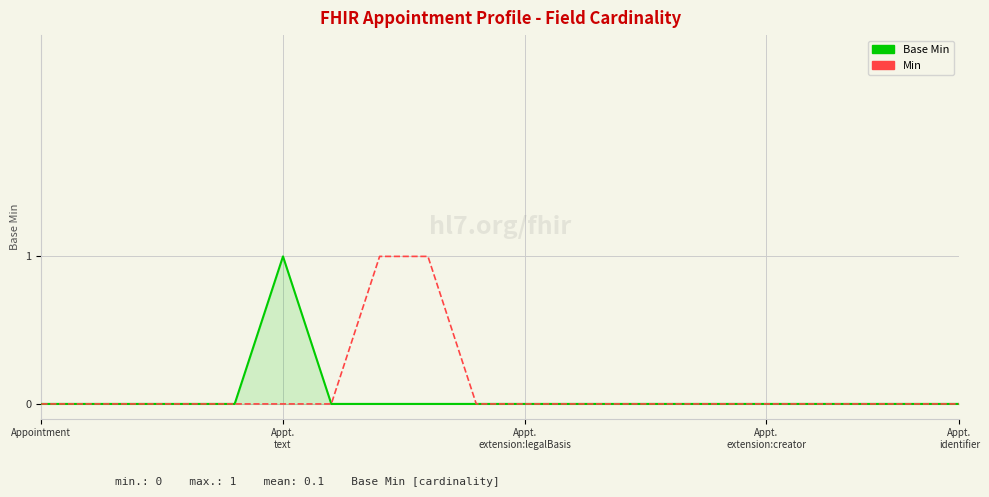

What are all the series names shown in the legend?

Base Min, Min